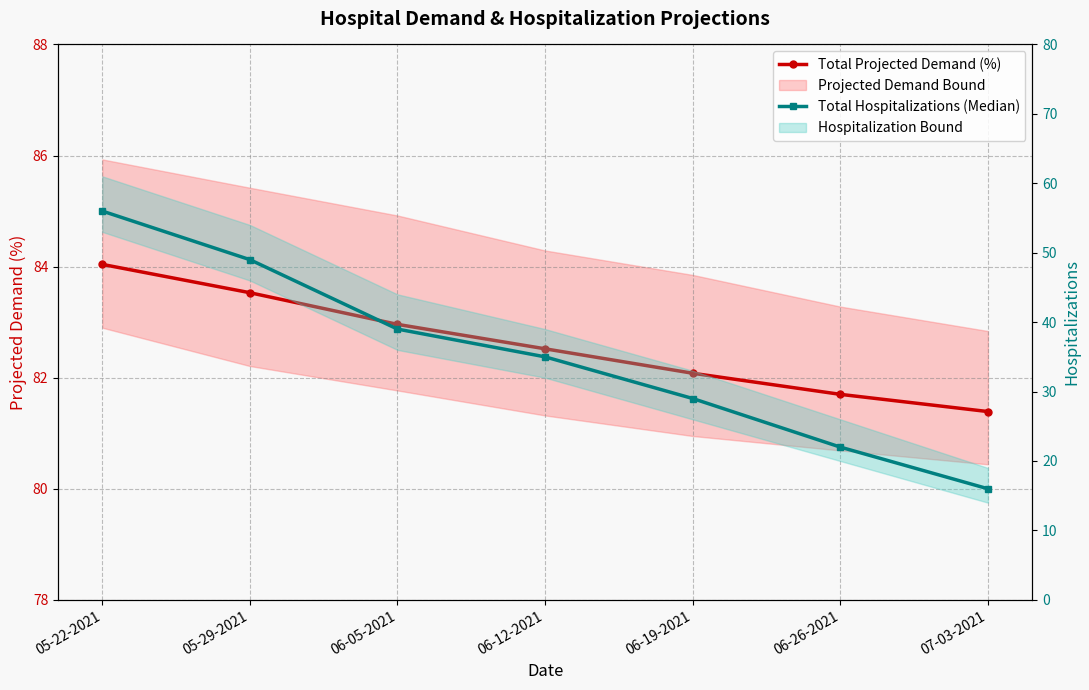

True or false: Total Hospitalizations (Median) and Total Projected Demand (%) intersect in this chart.

False